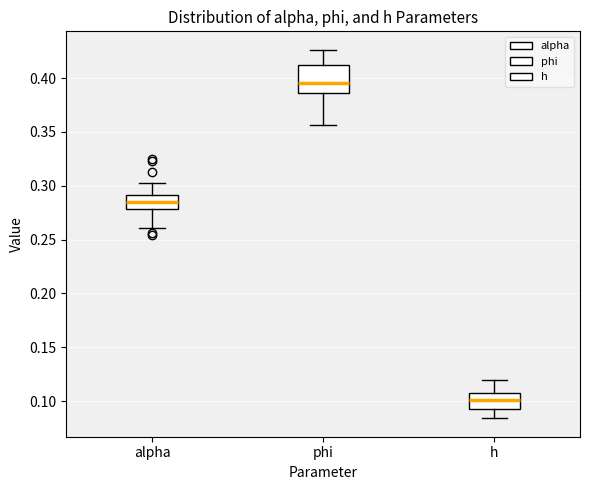

Reading left to right, read every box against the y-axis: the position of its median line, the range the box covers, and the ends of its whiskers. The values are not printed on the chart, so give them approximately, as read against the axis.

alpha: median 0.285, box 0.280 to 0.290, whiskers 0.260 to 0.300
phi: median 0.395, box 0.385 to 0.410, whiskers 0.355 to 0.425
h: median 0.100, box 0.095 to 0.110, whiskers 0.085 to 0.120